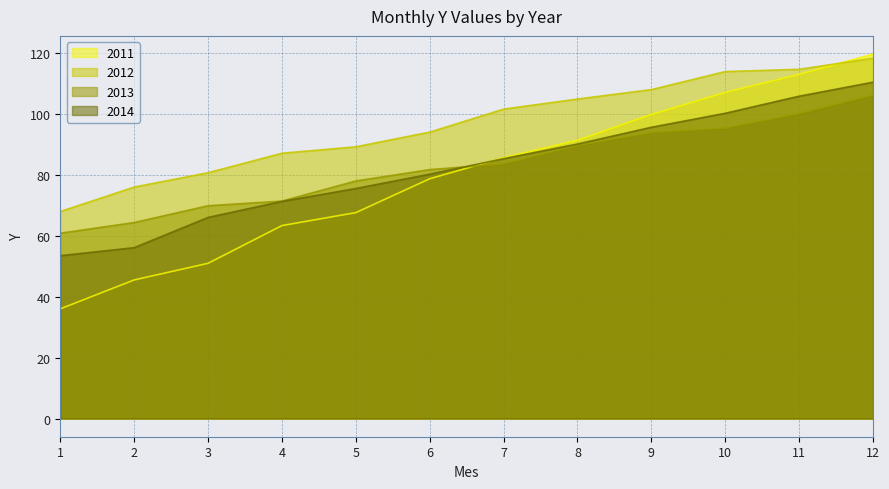

What is the value of the 2011 point at the 12th from the left?

119.6